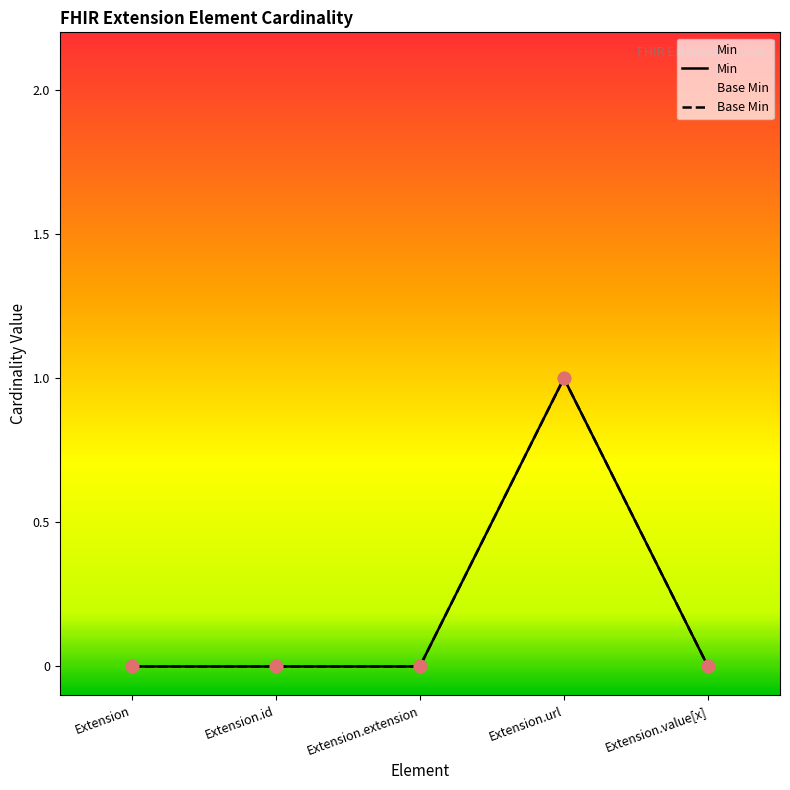

What is the total value across all series at Extension.url?

2